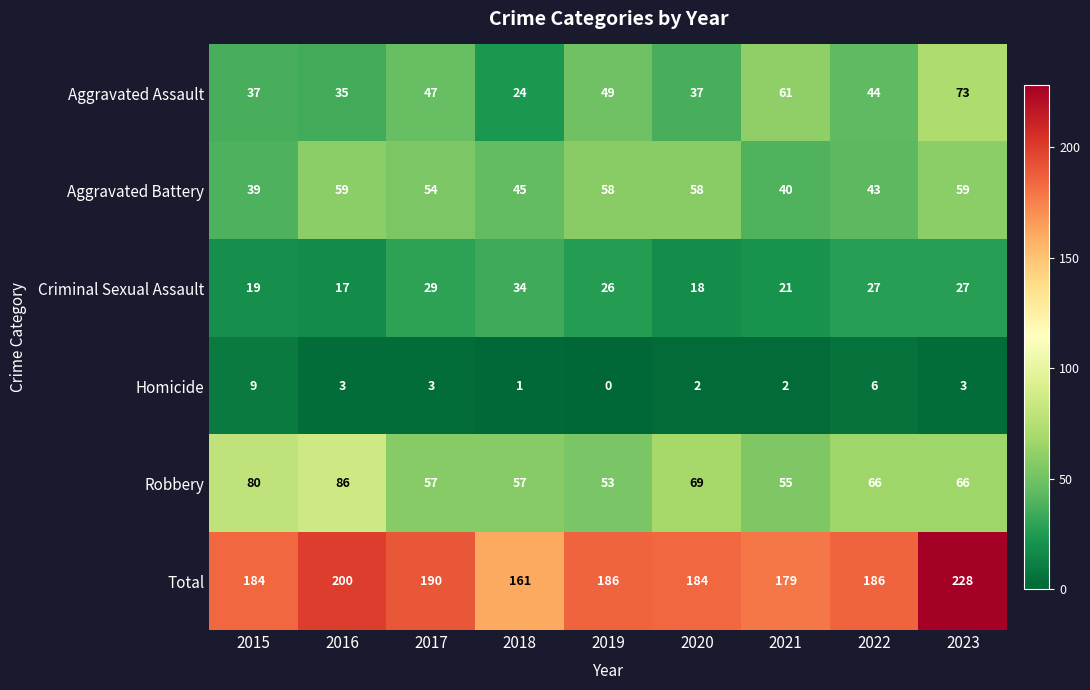

At which label does Criminal Sexual Assault reach its peak?

2018